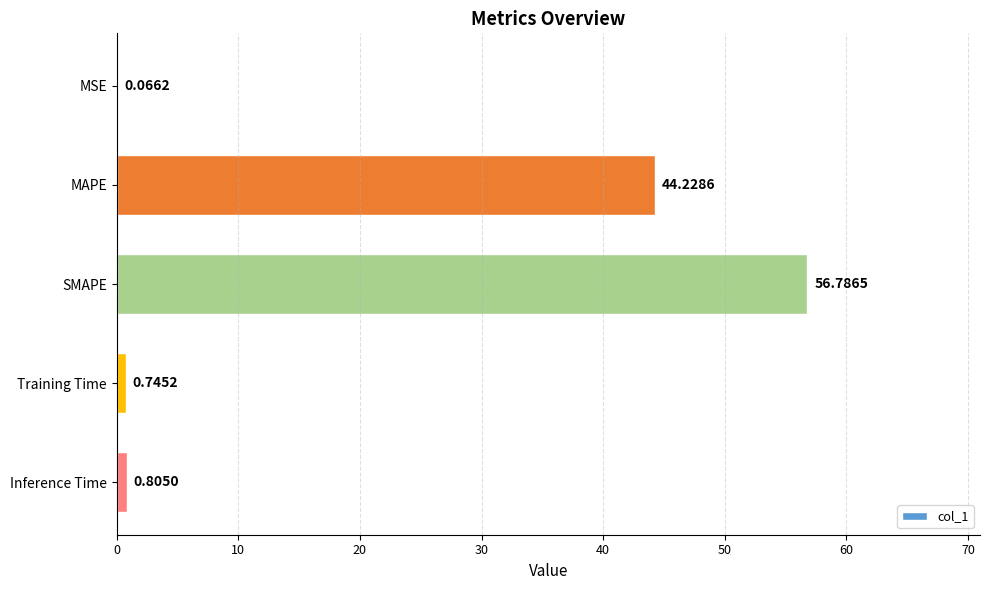

What is the sum of the values at MAPE and Inference Time?

45.0